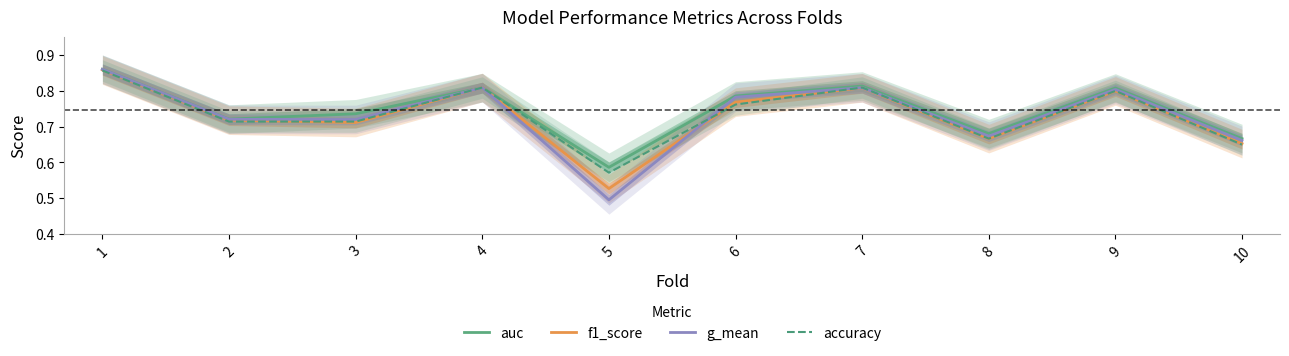

How many interior local valleys does the g_mean series have?

3